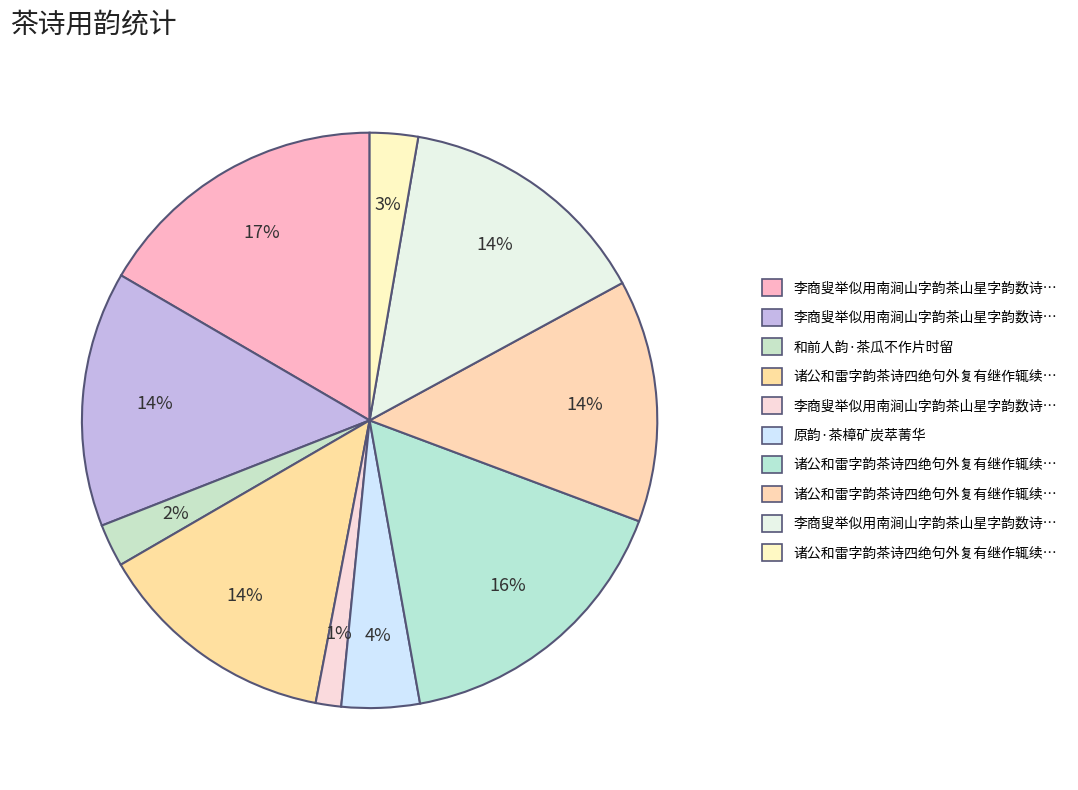

How many slices are in this pie chart?

10